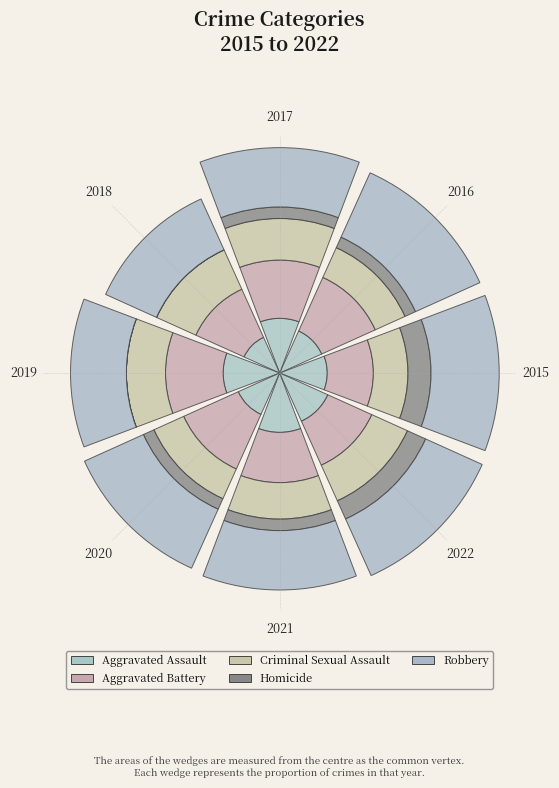

Are the bars horizontal?

No